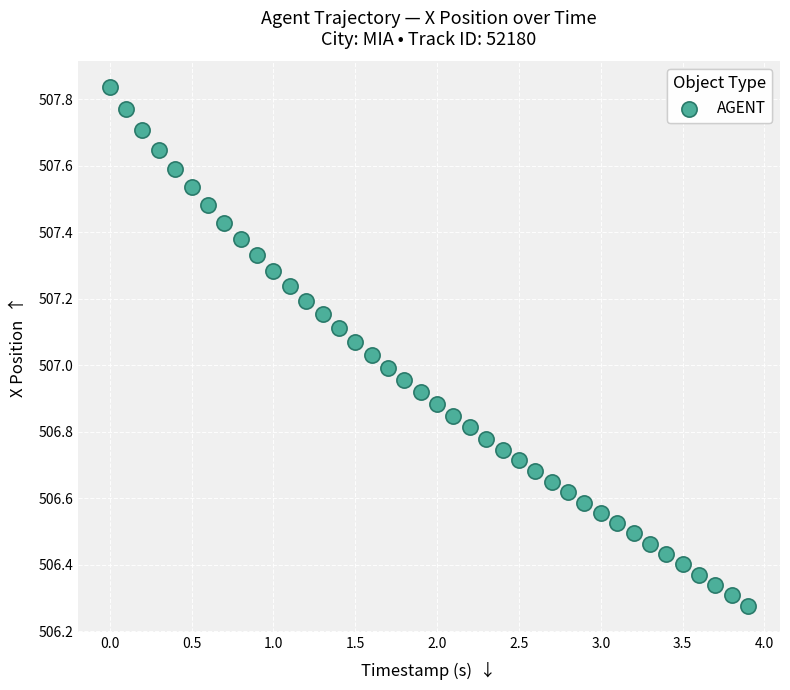

What is the range of X values (max minus min)?

3.9